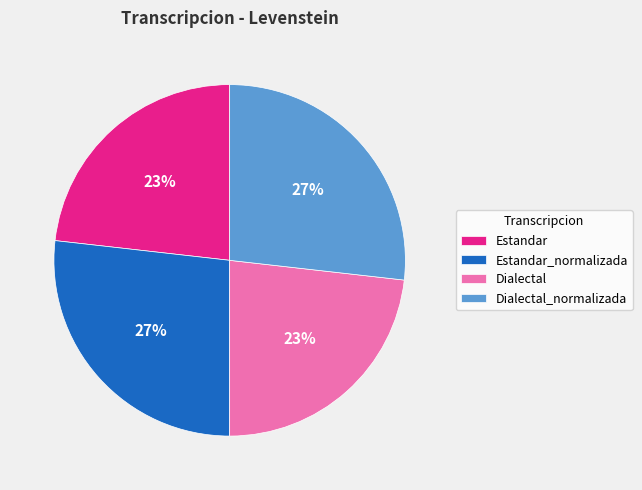

Is Estandar_normalizada the majority of the pie?

No